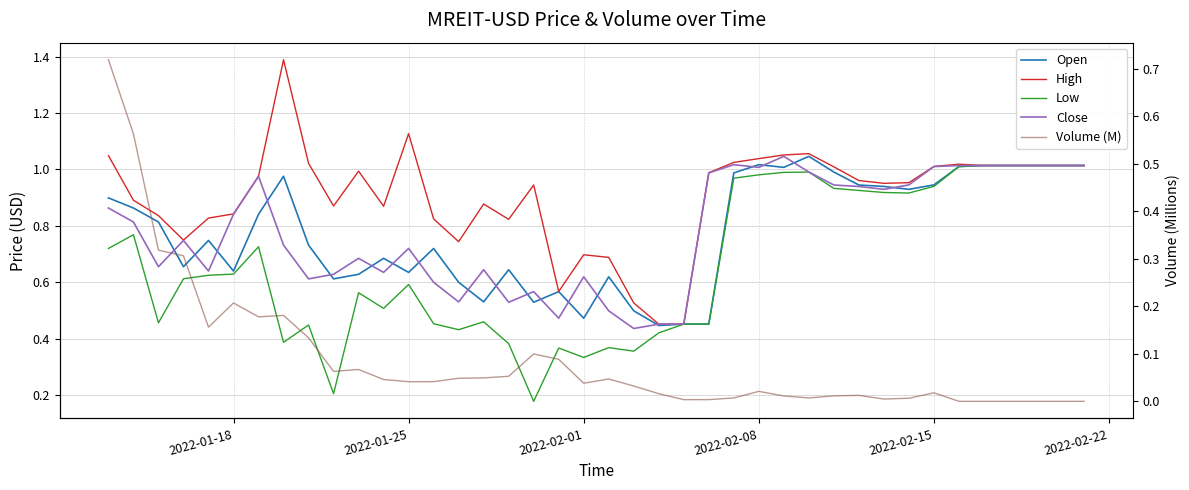

How many lines are shown in the chart?

5